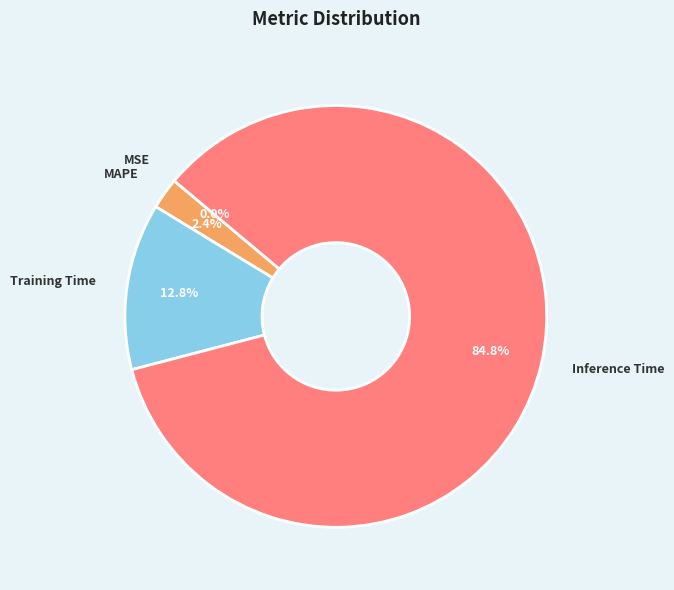

Which category accounts for the majority?

Inference Time